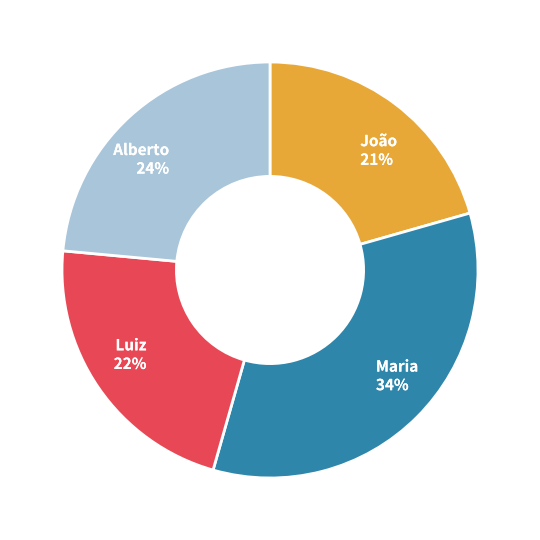

Which has a higher value, João or Luiz?

Luiz